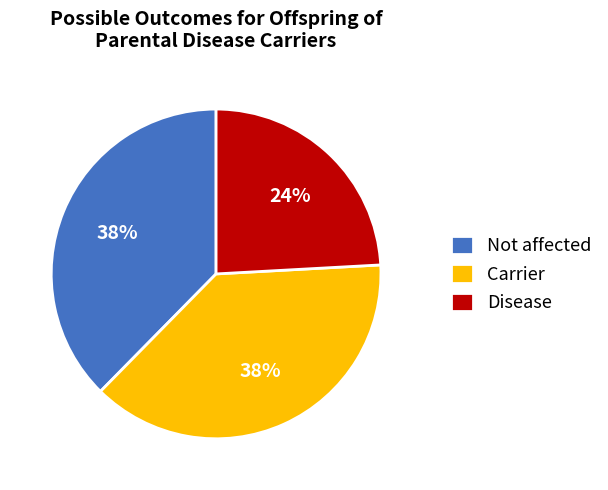

What is the smallest slice in the pie chart?

Disease